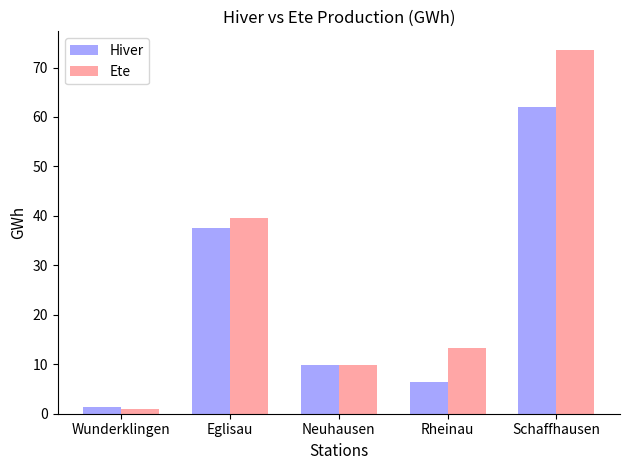

What is the difference between the maximum and minimum values in the Ete series?

72.6